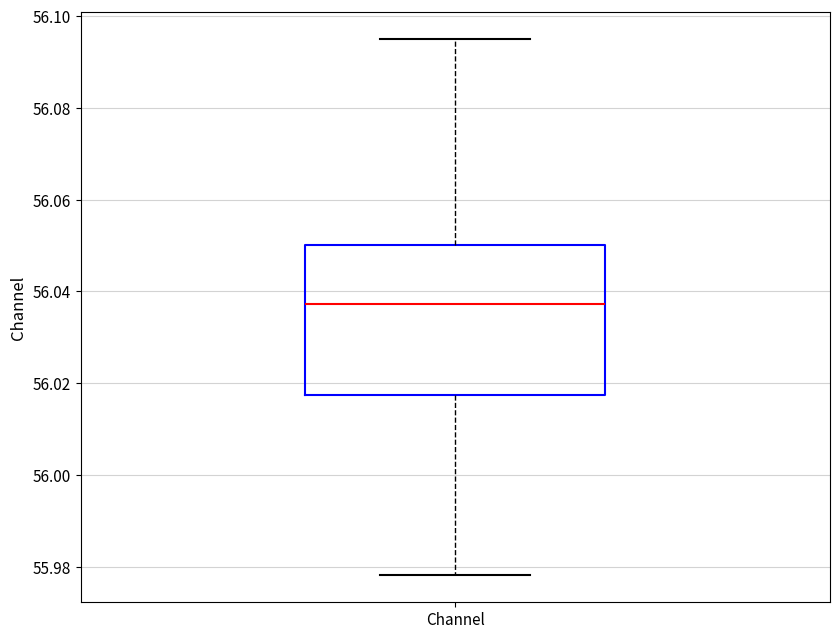

Where is the lower edge of the box for Channel on the y-axis? The values are not printed on the chart, so give them approximately, as read against the axis.

56.018